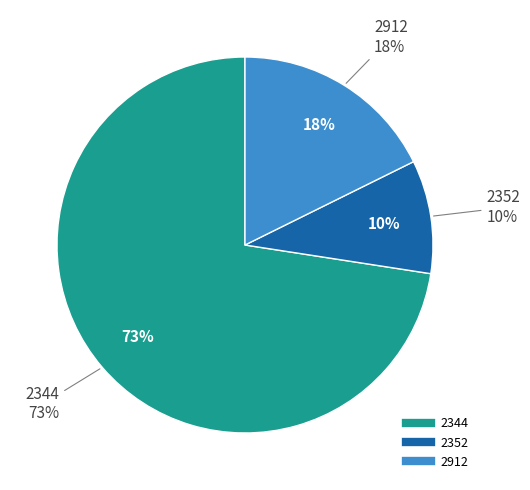

Is it true that 2352 is 10% of the pie?

True